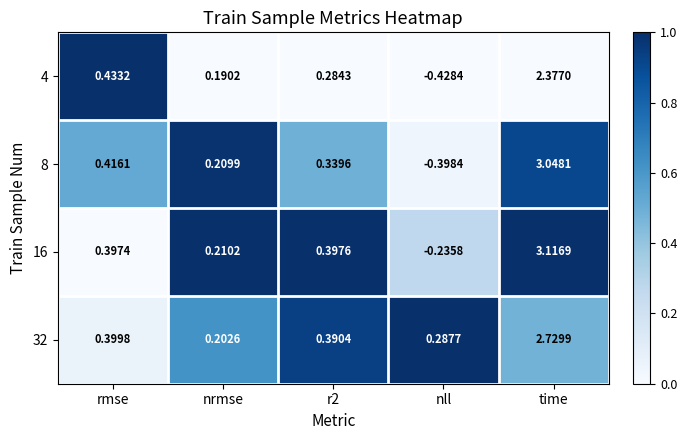

At which category is the sum across all series the highest?

time